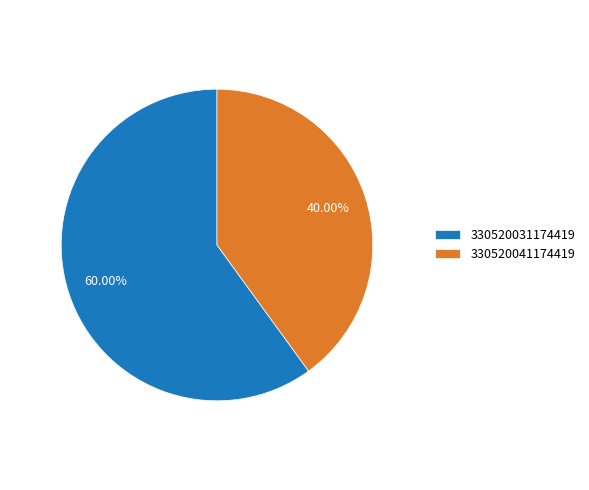

Between 330520031174419 and 330520041174419, which is larger?

330520031174419